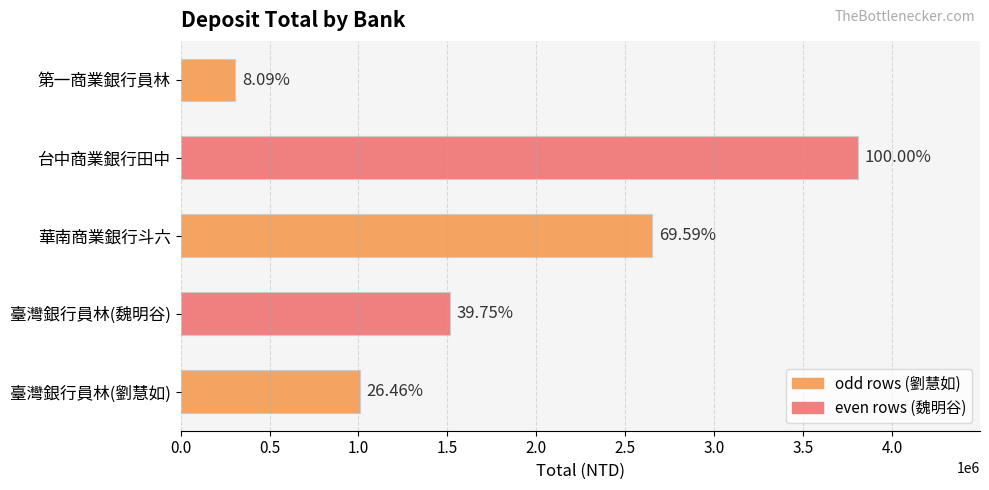

How many bars are there in total?

5